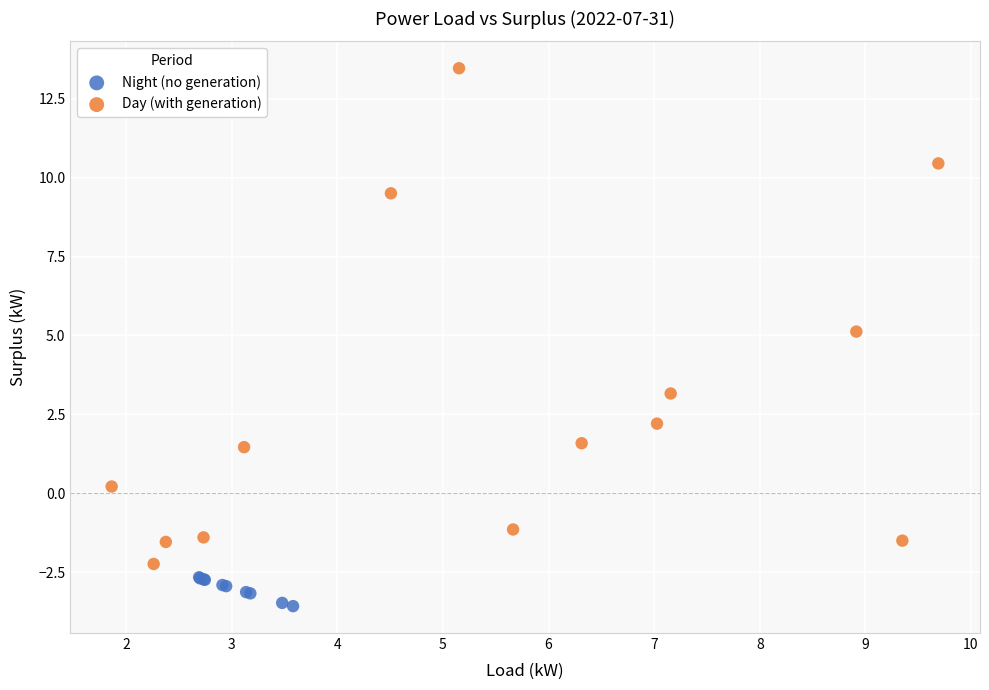

Which series has the widest spread of Y values?

Day (with generation)